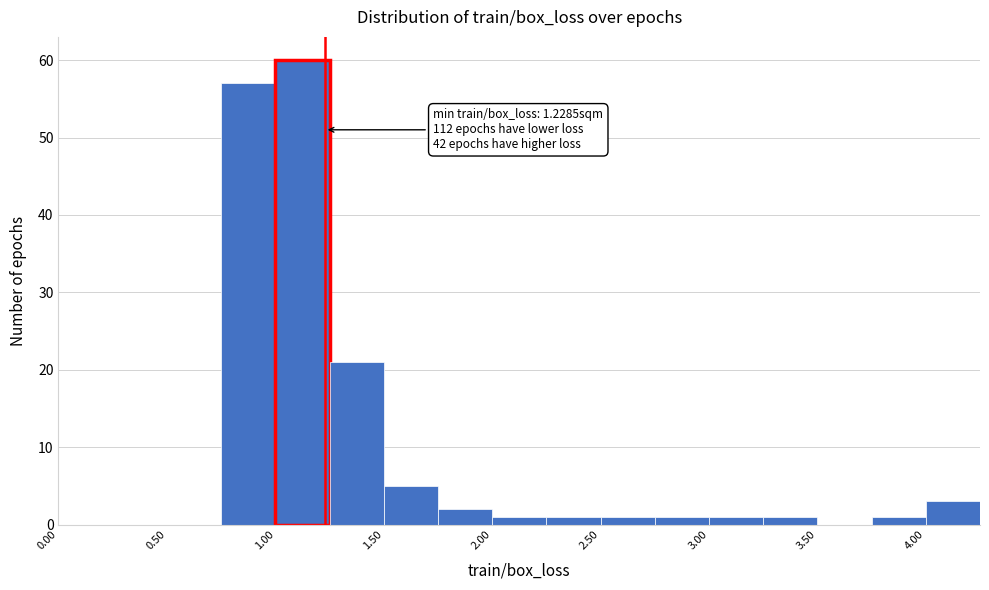

Over which range of the x-axis is the bar tallest?

1.00 to 1.25